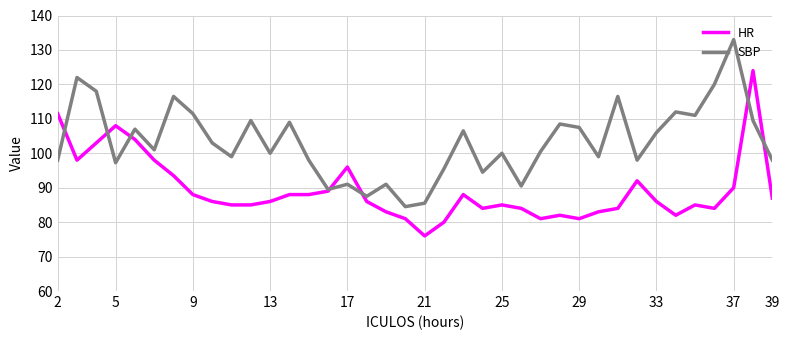

Rank the series by their average value, from lowest to highest.

HR, SBP